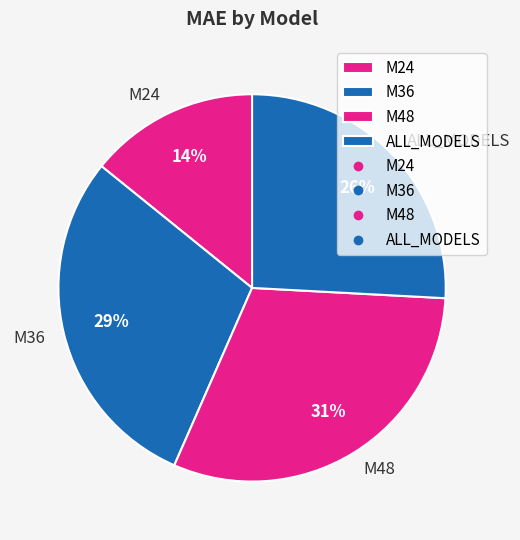

Is ALL_MODELS the majority of the pie?

No